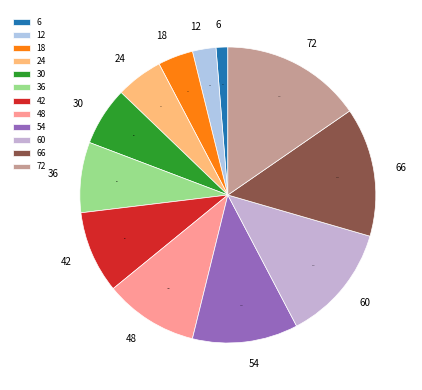

How many segments does this pie chart have?

12